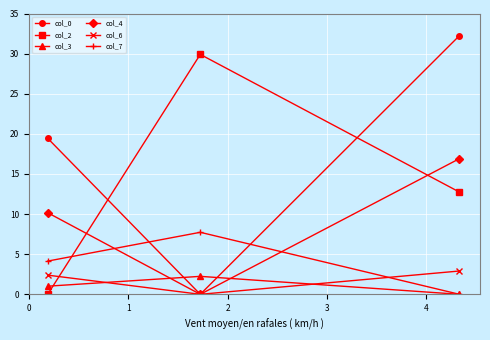

At how many categories does at least one series exceed 1?

3